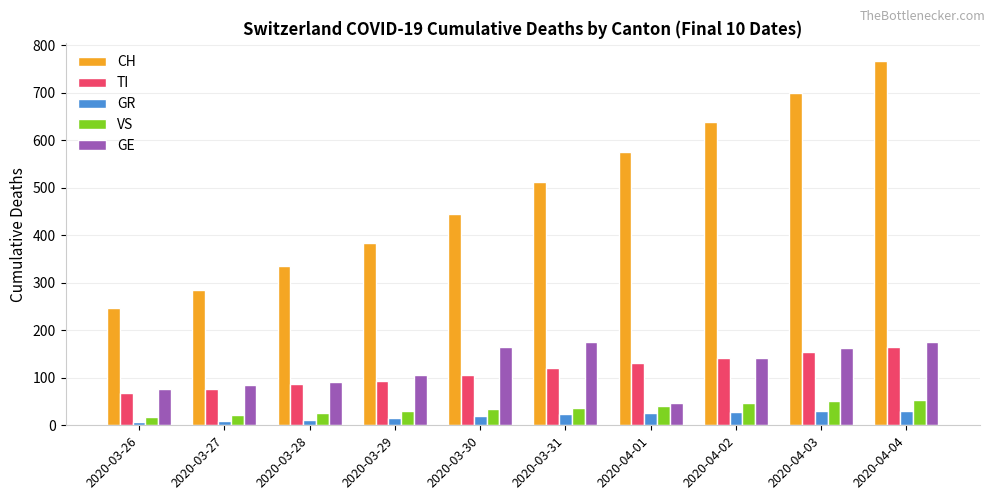

Read the GR value at 2020-03-26, to the nearest 5.

10